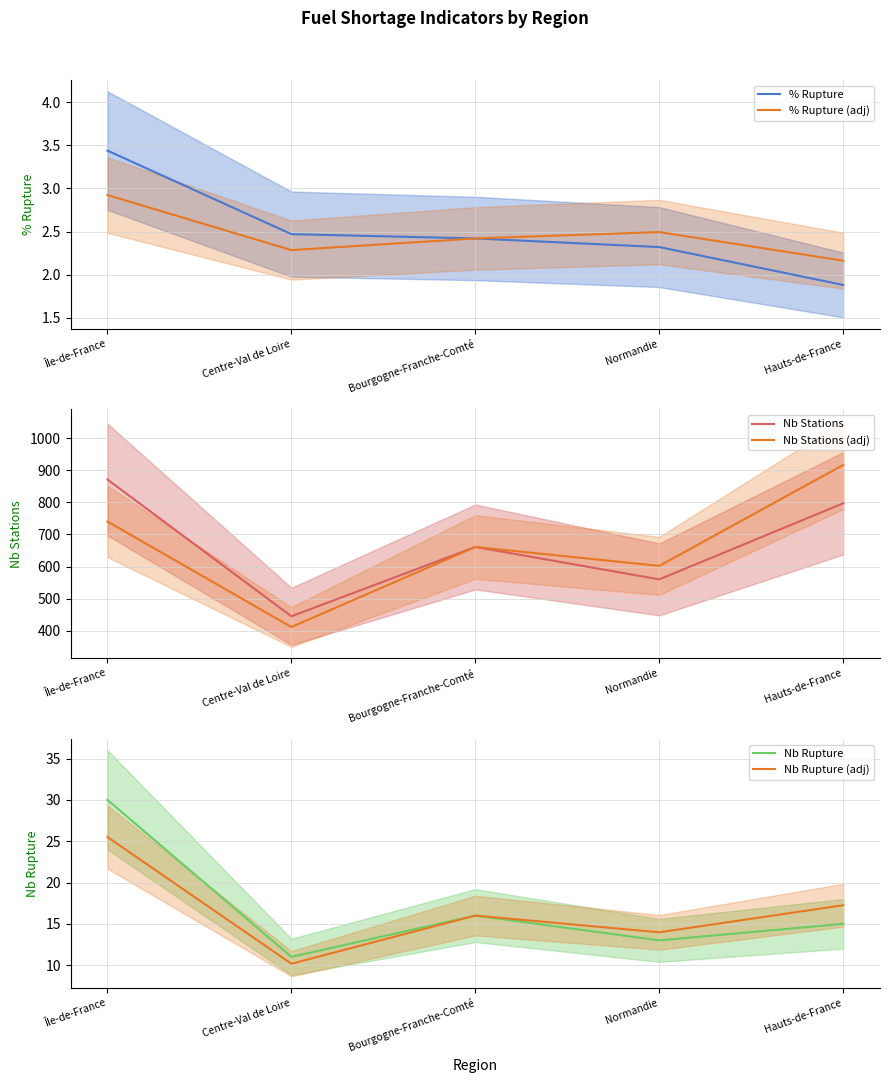

Reading right to left, list all the values displayed in this chart.

% Rupture: 1.9	2.3	2.4	2.5	3.4
% Rupture (adj): 2.2	2.5	2.4	2.3	2.9
Nb Stations: 797.0	560.0	661.0	445.0	871.0
Nb Stations (adj): 916.5	602.0	661.0	411.6	740.4
Nb Rupture: 15.0	13.0	16.0	11.0	30.0
Nb Rupture (adj): 17.2	14.0	16.0	10.2	25.5